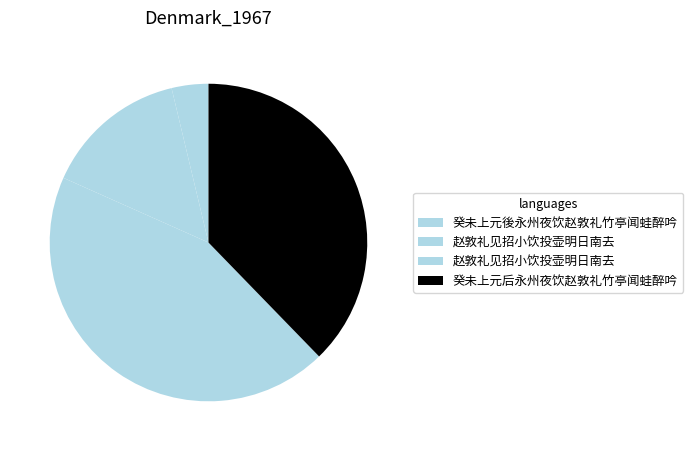

How many segments does this pie chart have?

4